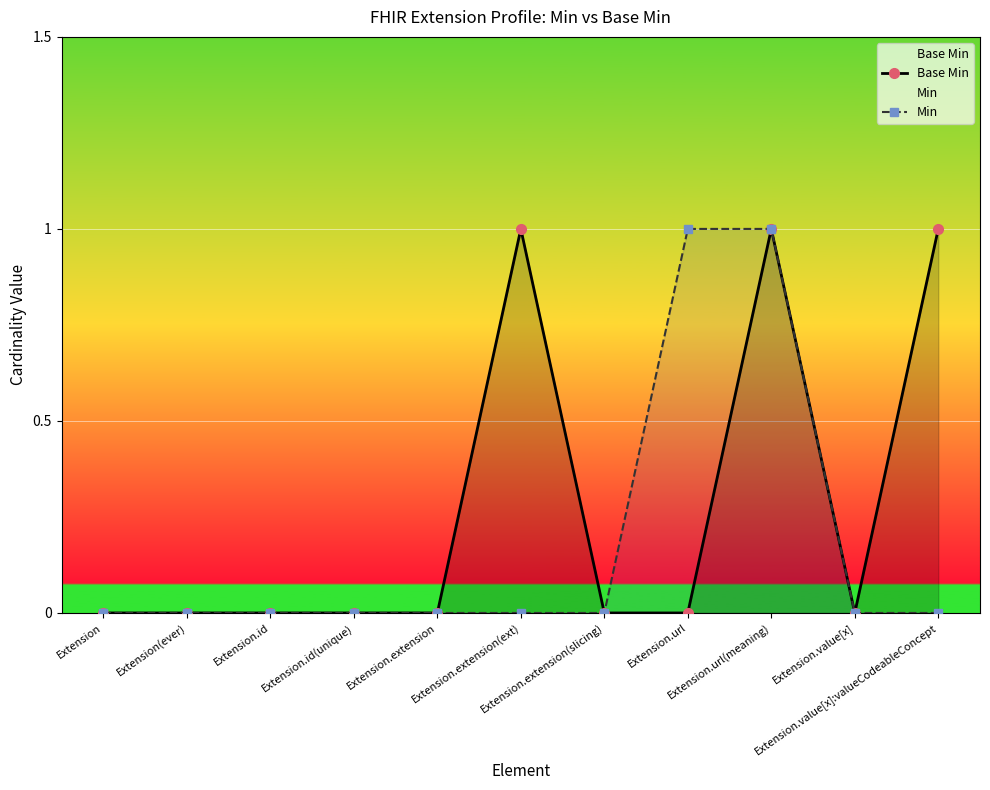

The Min series shows 1 at Extension.value[x]. True or false?

False